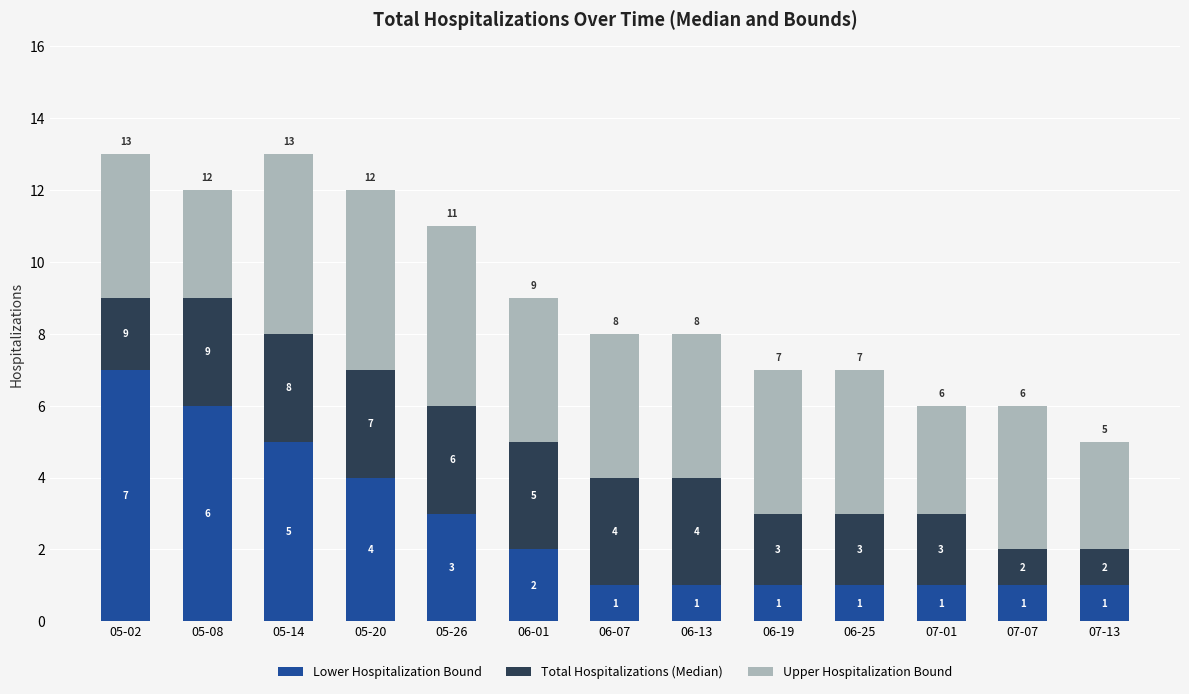

Reading left to right, what are the values for Lower Hospitalization Bound?

05-02=7	05-08=6	05-14=5	05-20=4	05-26=3	06-01=2	06-07=1	06-13=1	06-19=1	06-25=1	07-01=1	07-07=1	07-13=1